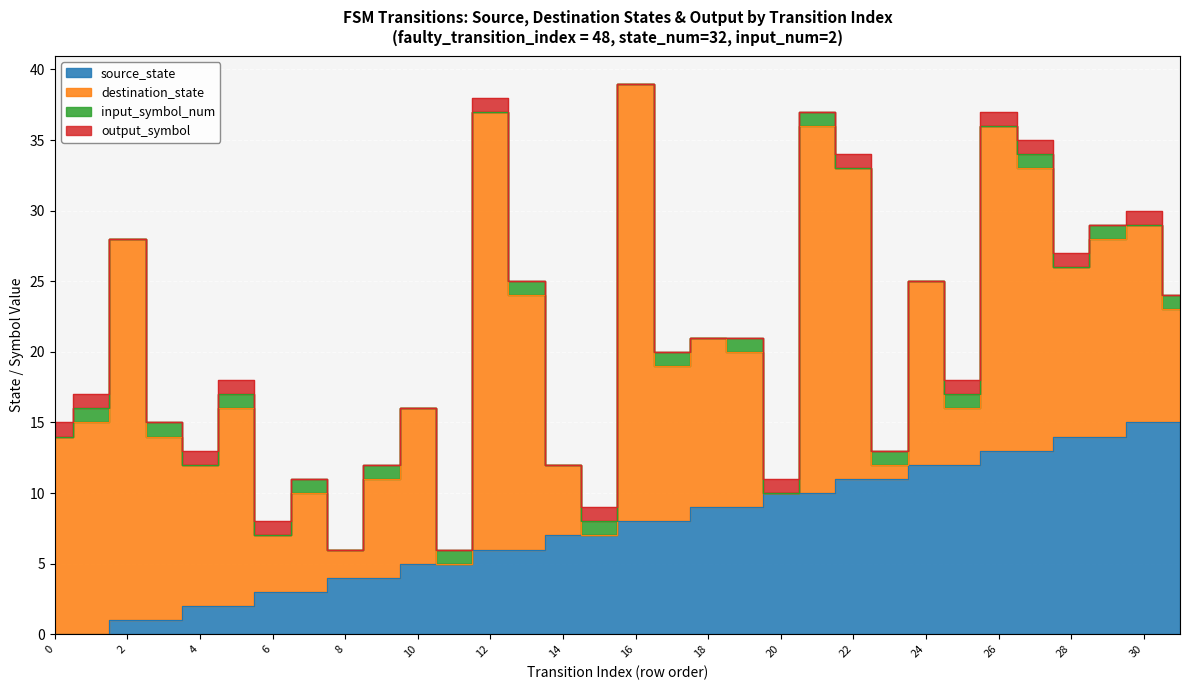

Rank the categories by input_symbol_num value from lowest to highest.

0, 2, 4, 6, 8, 10, 12, 14, 16, 18, 20, 22, 24, 26, 28, 30, 1, 3, 5, 7, 9, 11, 13, 15, 17, 19, 21, 23, 25, 27, 29, 31